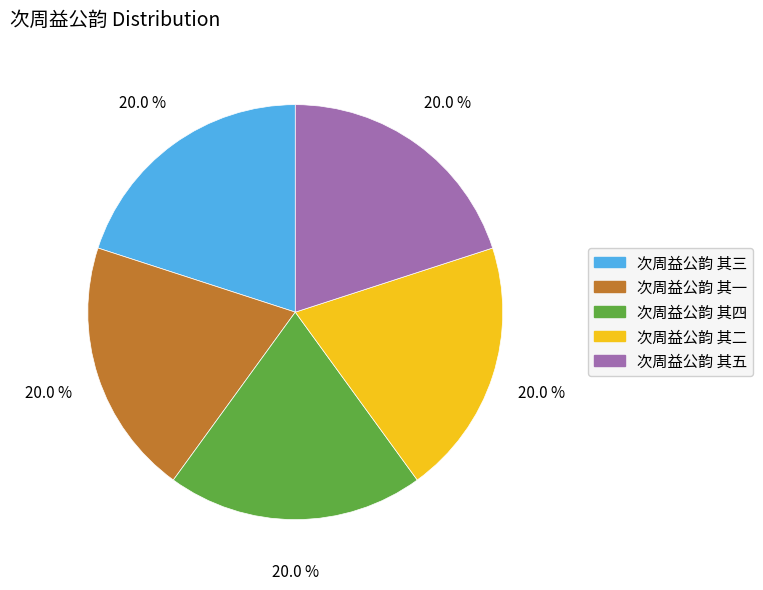

To the nearest percent, what portion does 次周益公韵 其一 represent?

20%